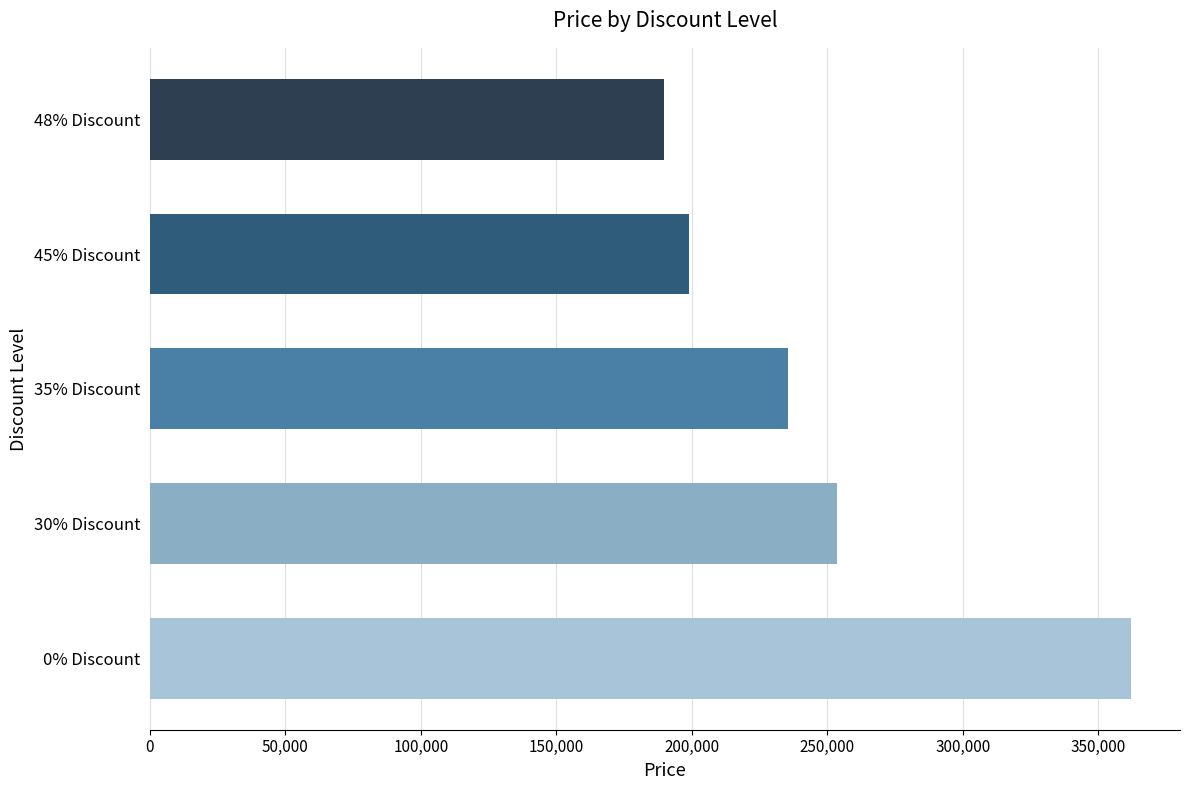

List the labels in order of value, largest first.

0% Discount, 30% Discount, 35% Discount, 45% Discount, 48% Discount